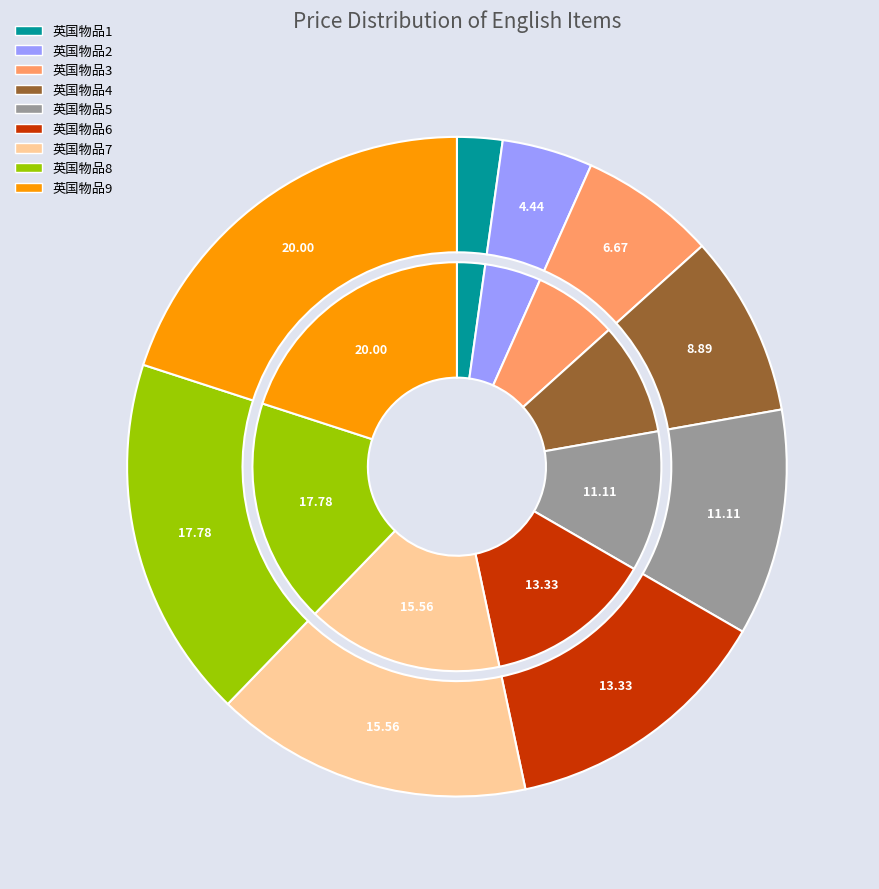

Do 英国物品8 and 英国物品2 together represent more than half of the pie?

No